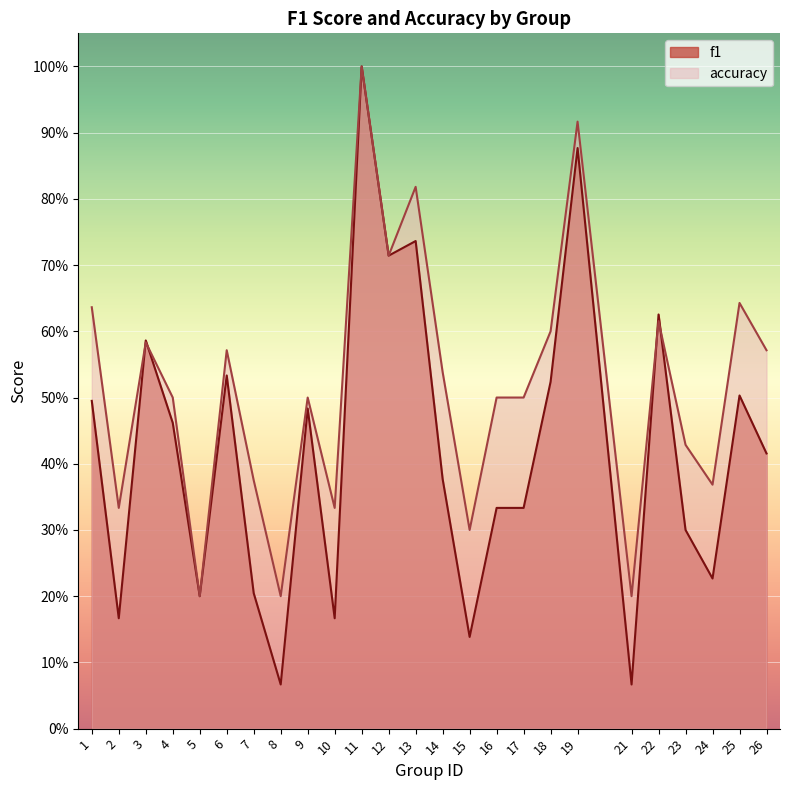

What is the sum of the accuracy values at 19 and 13?

1.7